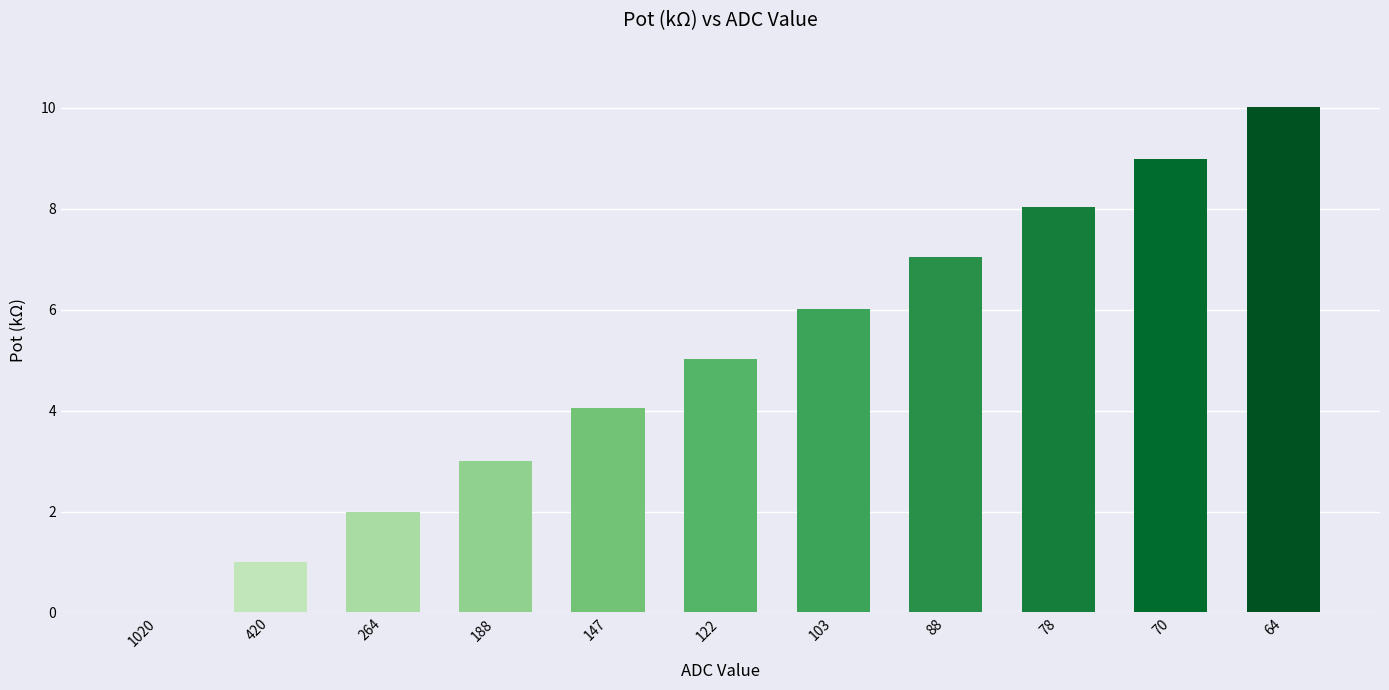

Between 420 and 1020, which is larger?

420